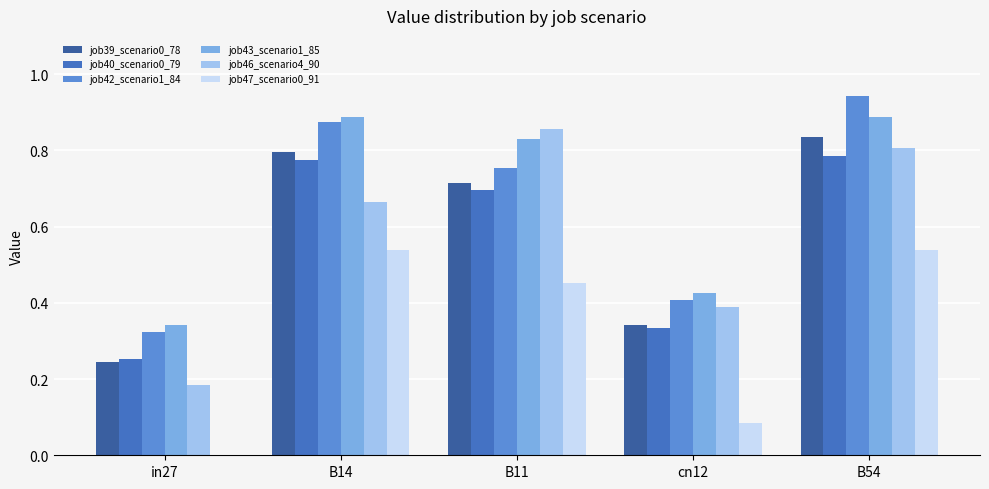

What is the total value across all series at B11?

4.3